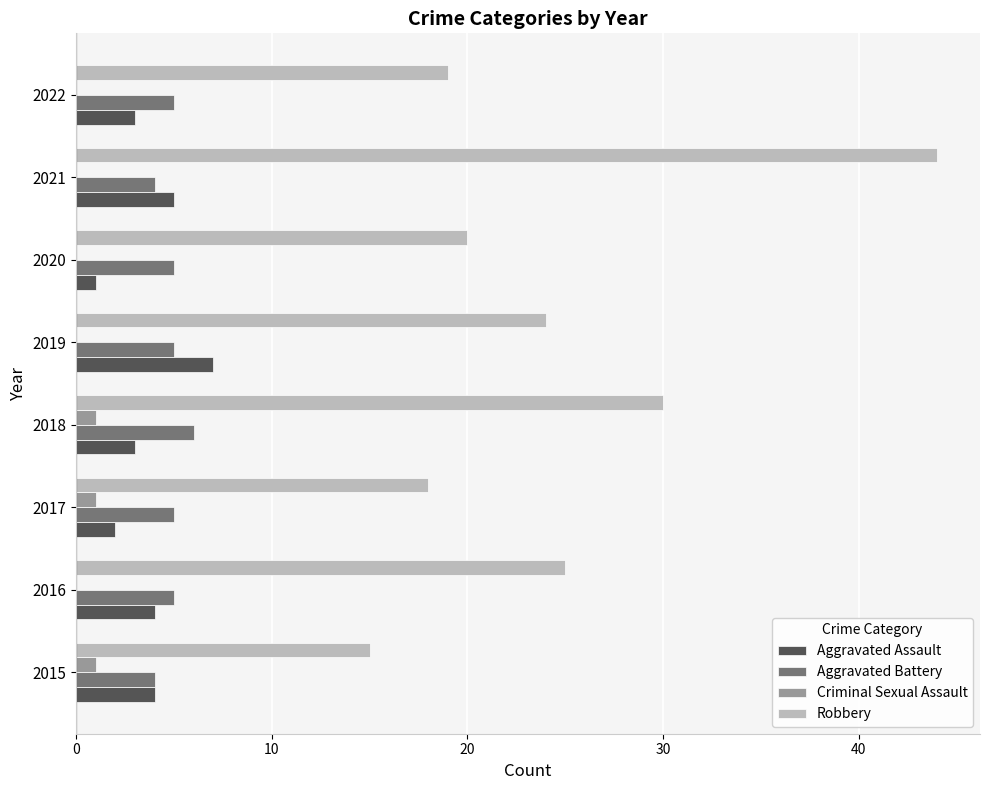

Is it true that Robbery equals 44 at 2021?

True